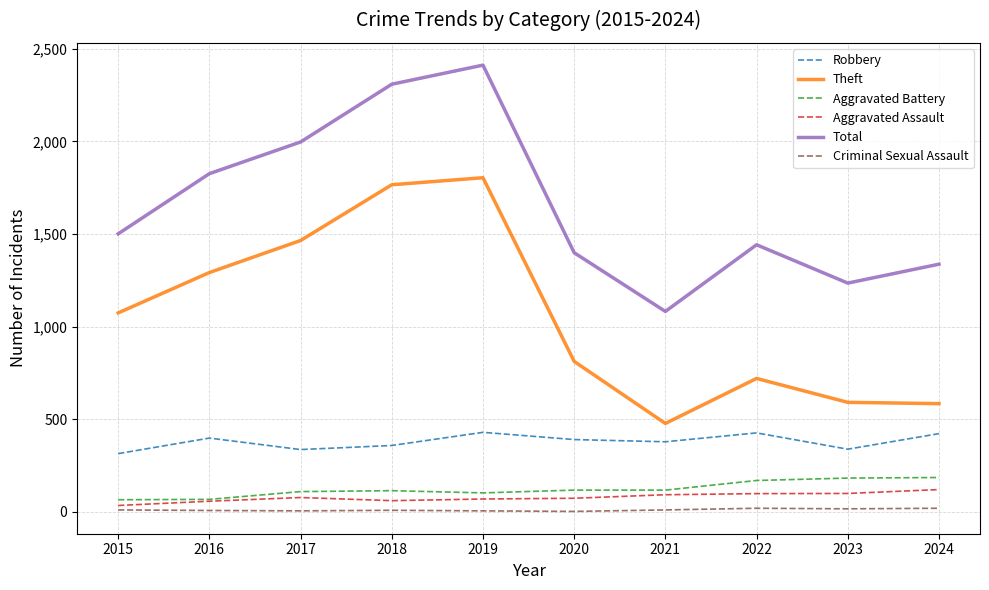

True or false: Aggravated Assault has a value of 60 at 2018.

True